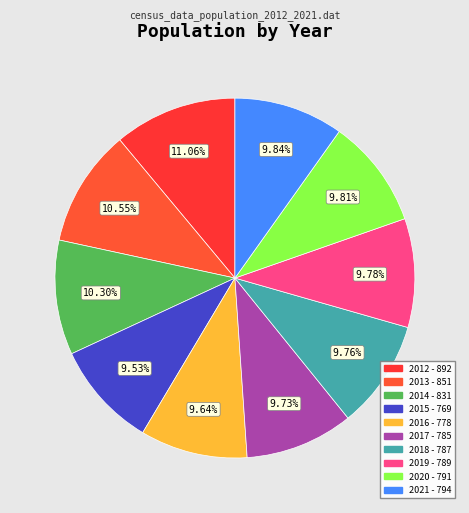

Is there a majority slice in this chart?

No